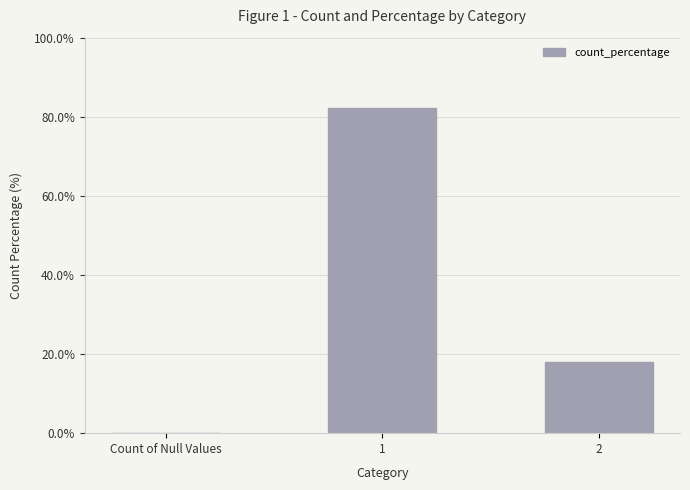

Which has a higher value, 1 or Count of Null Values?

1